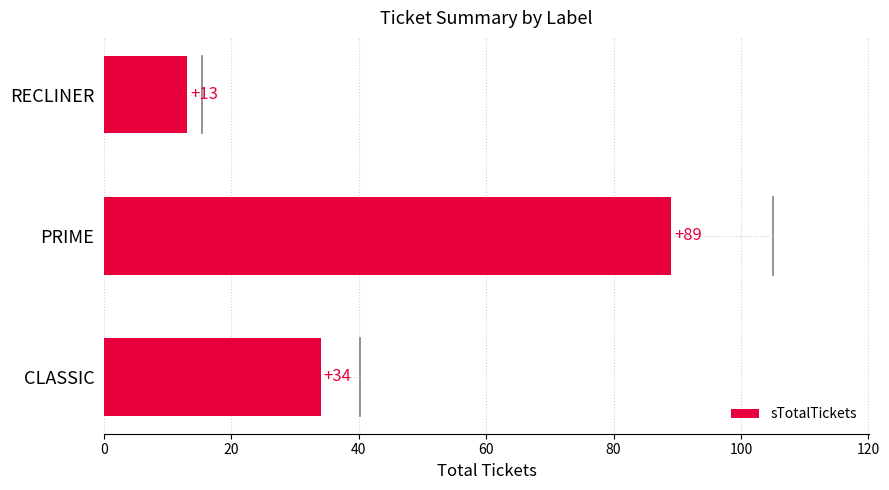

Which category has the lowest value across all series?

RECLINER